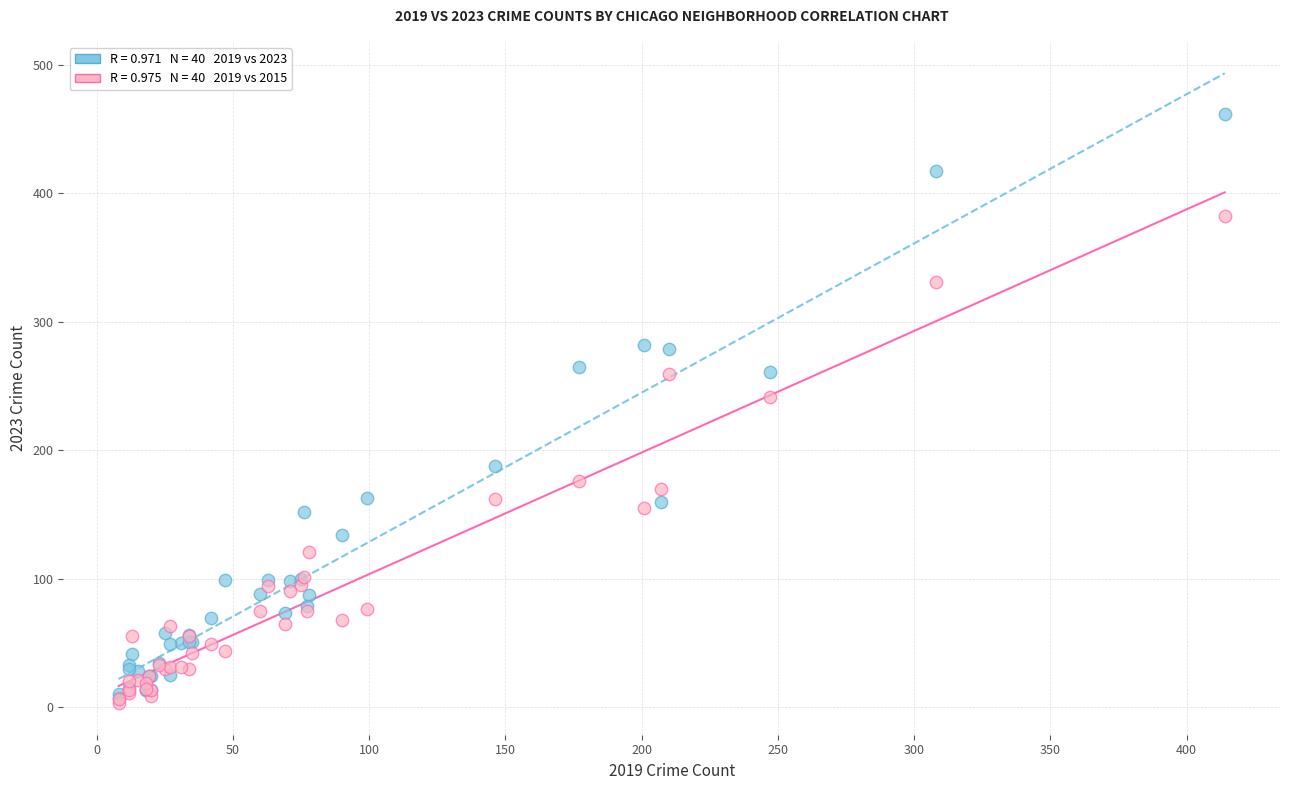

Across all series, what Y value is closest to 232?

241